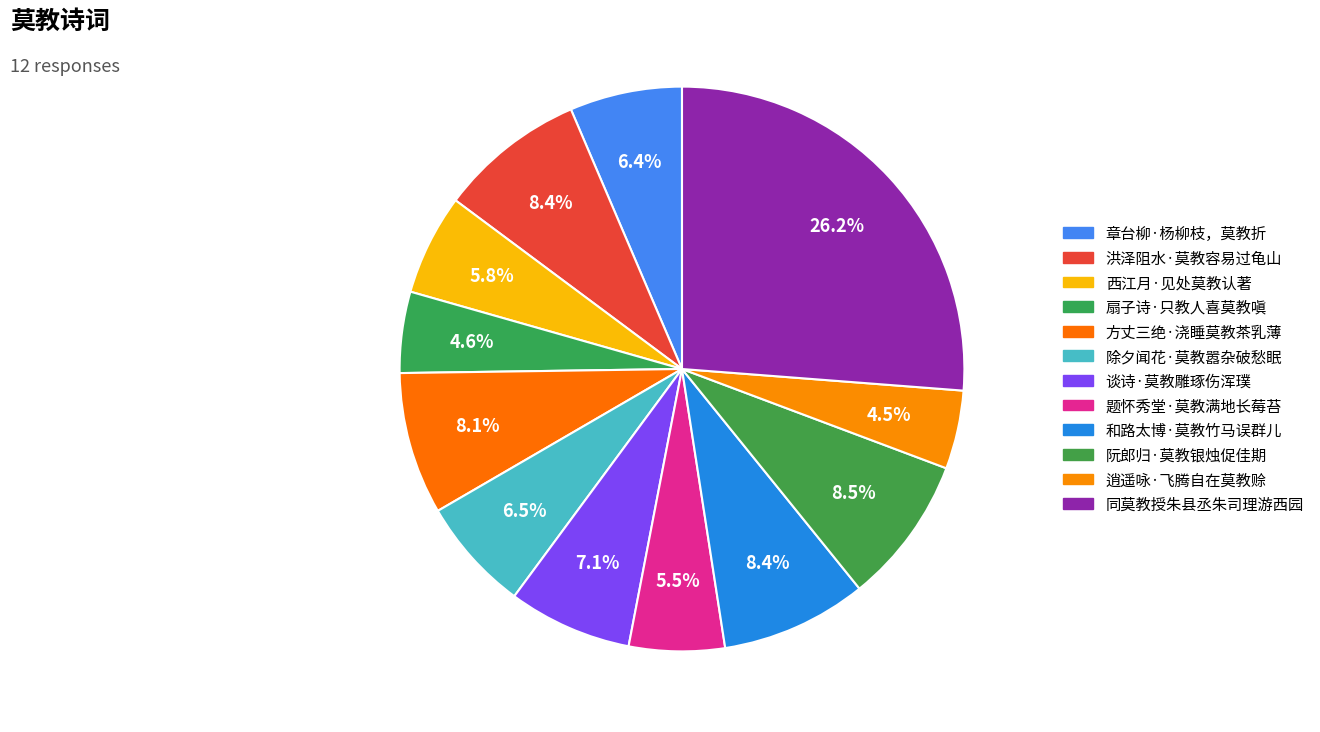

What percentage is the 同莫教授朱县丞朱司理游西园 slice, to the nearest percent?

26%